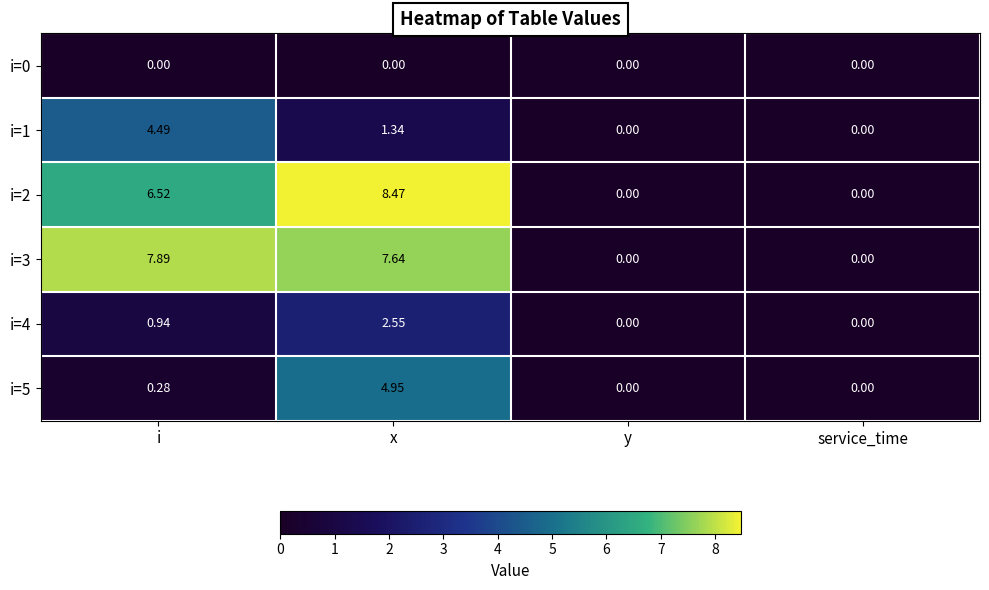

At which category is the sum across all series the highest?

x